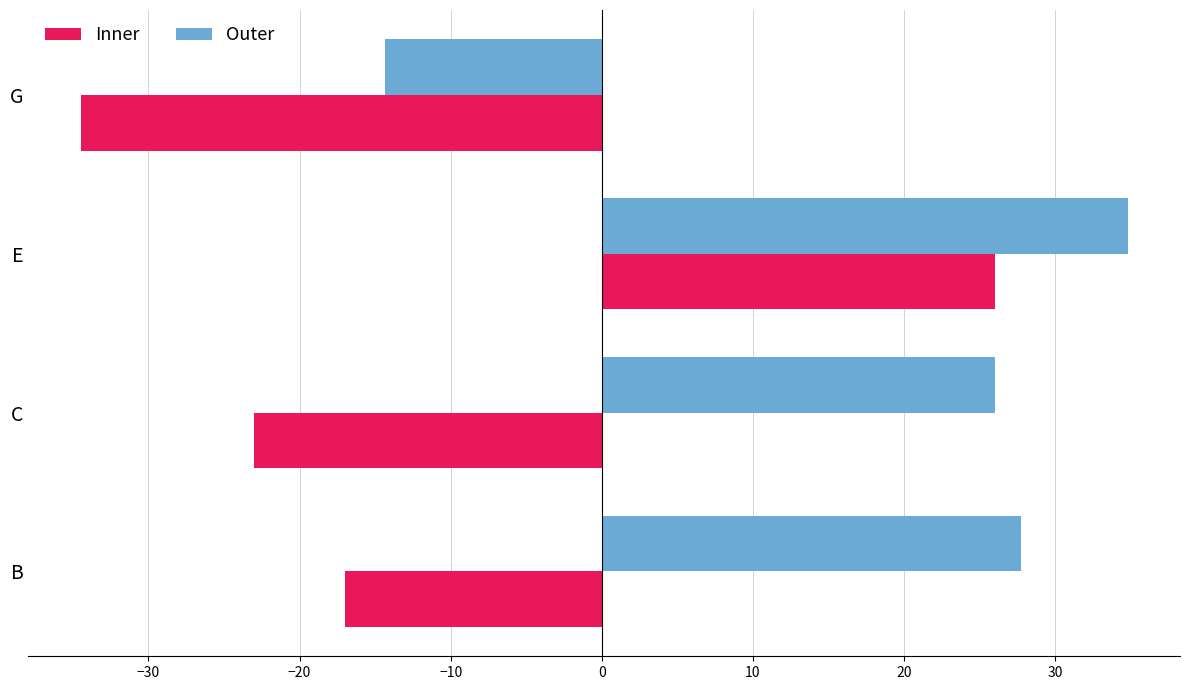

What is the highest value of the Outer series?

34.8